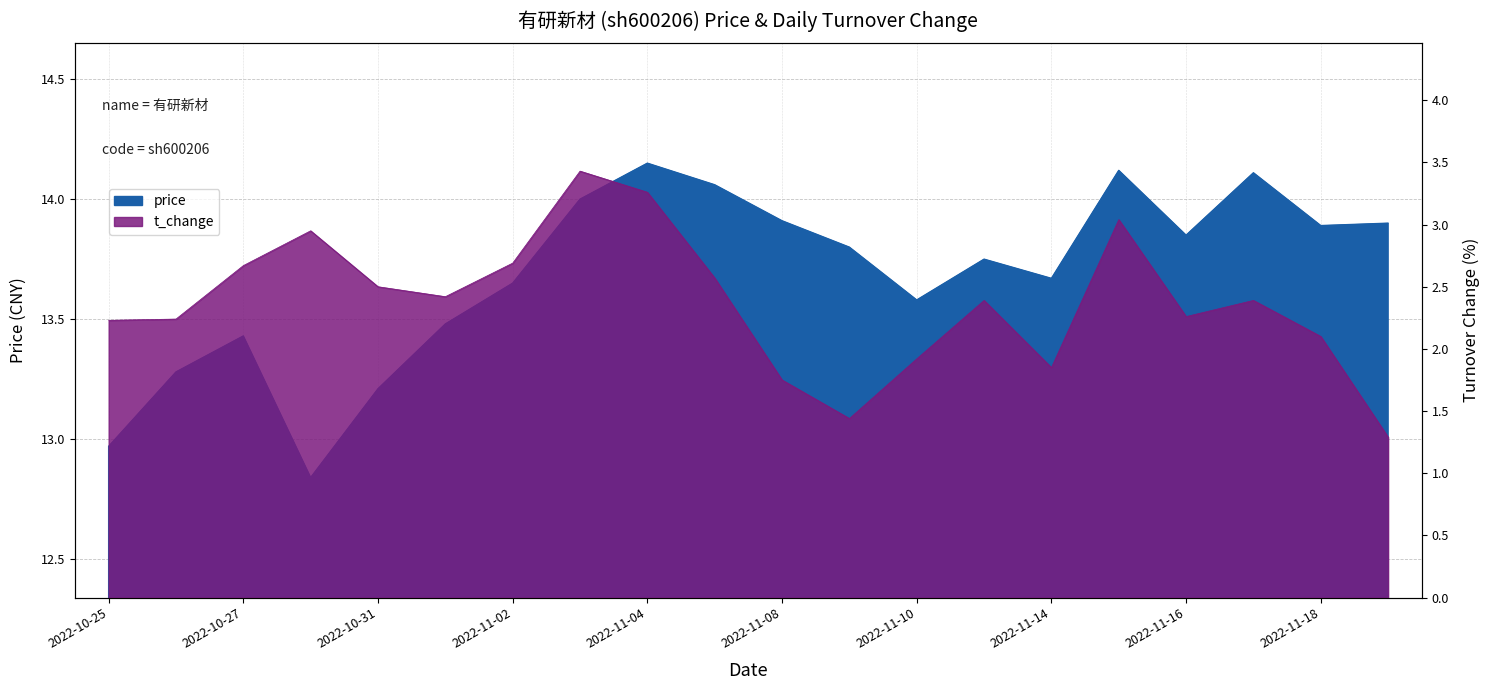

Where is the first local minimum for t_change?

2022-11-01